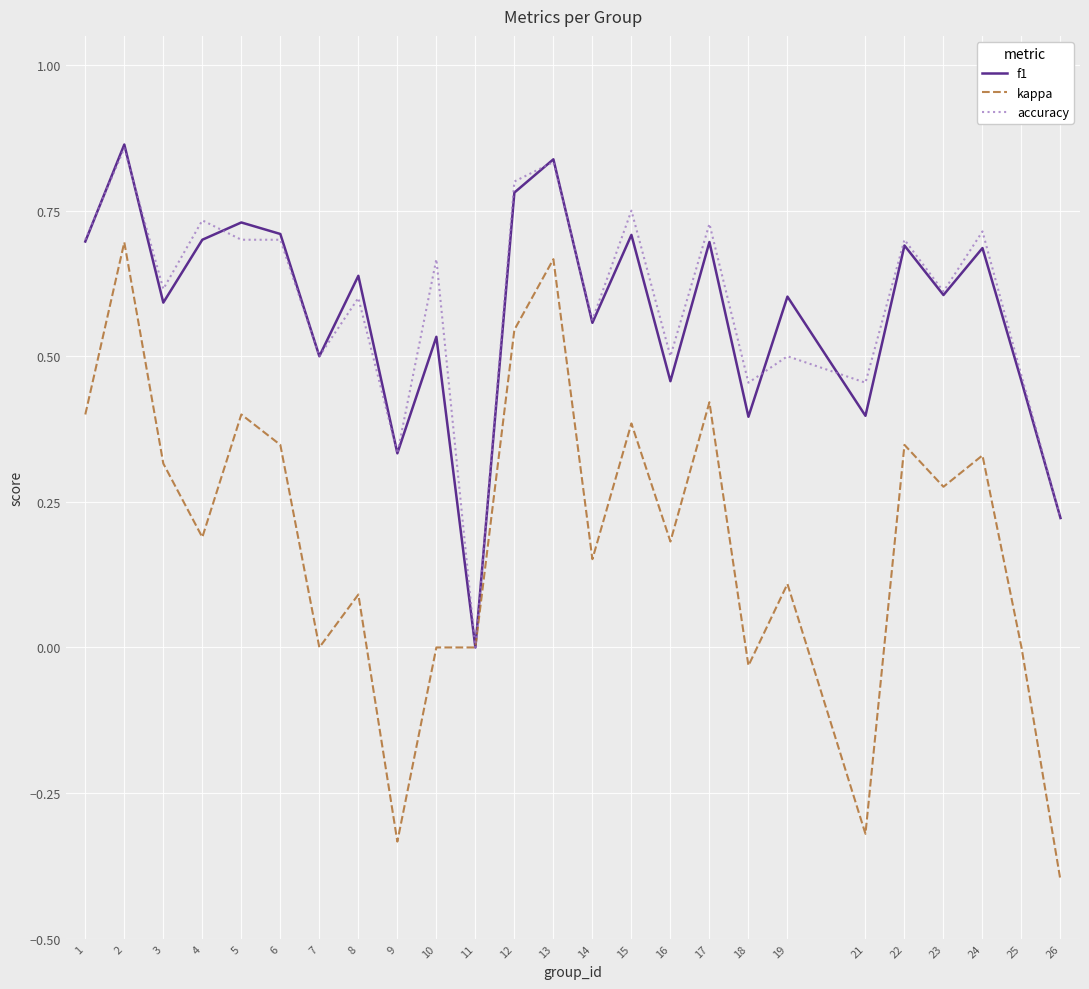

What is the total value across all series at 12?

2.1